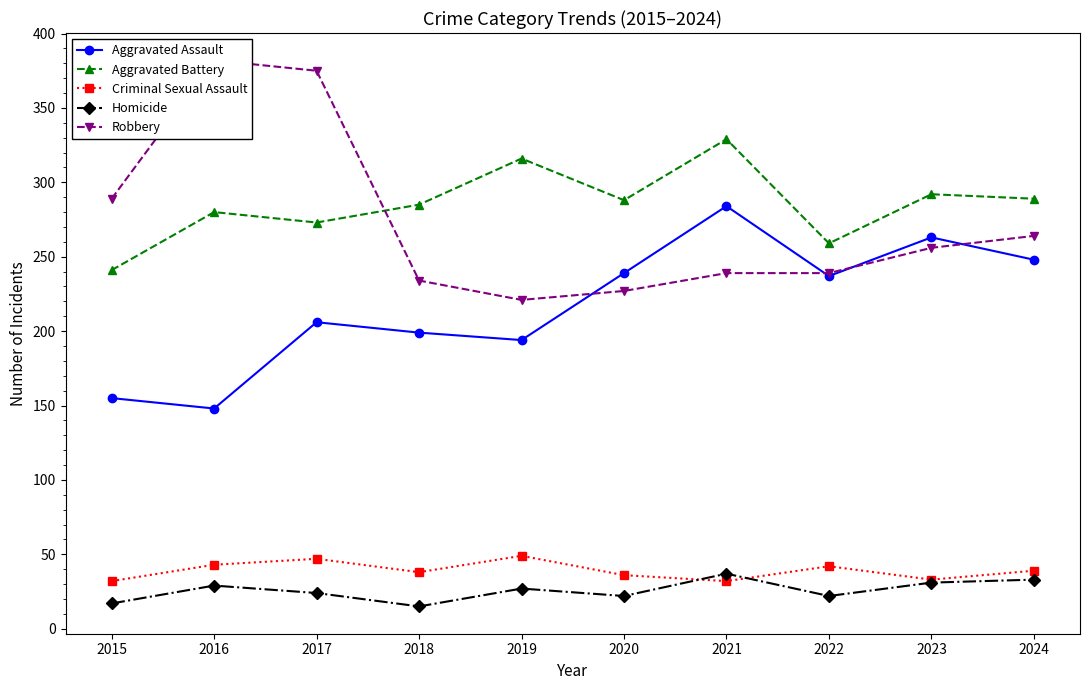

True or false: Criminal Sexual Assault and Aggravated Assault intersect in this chart.

False